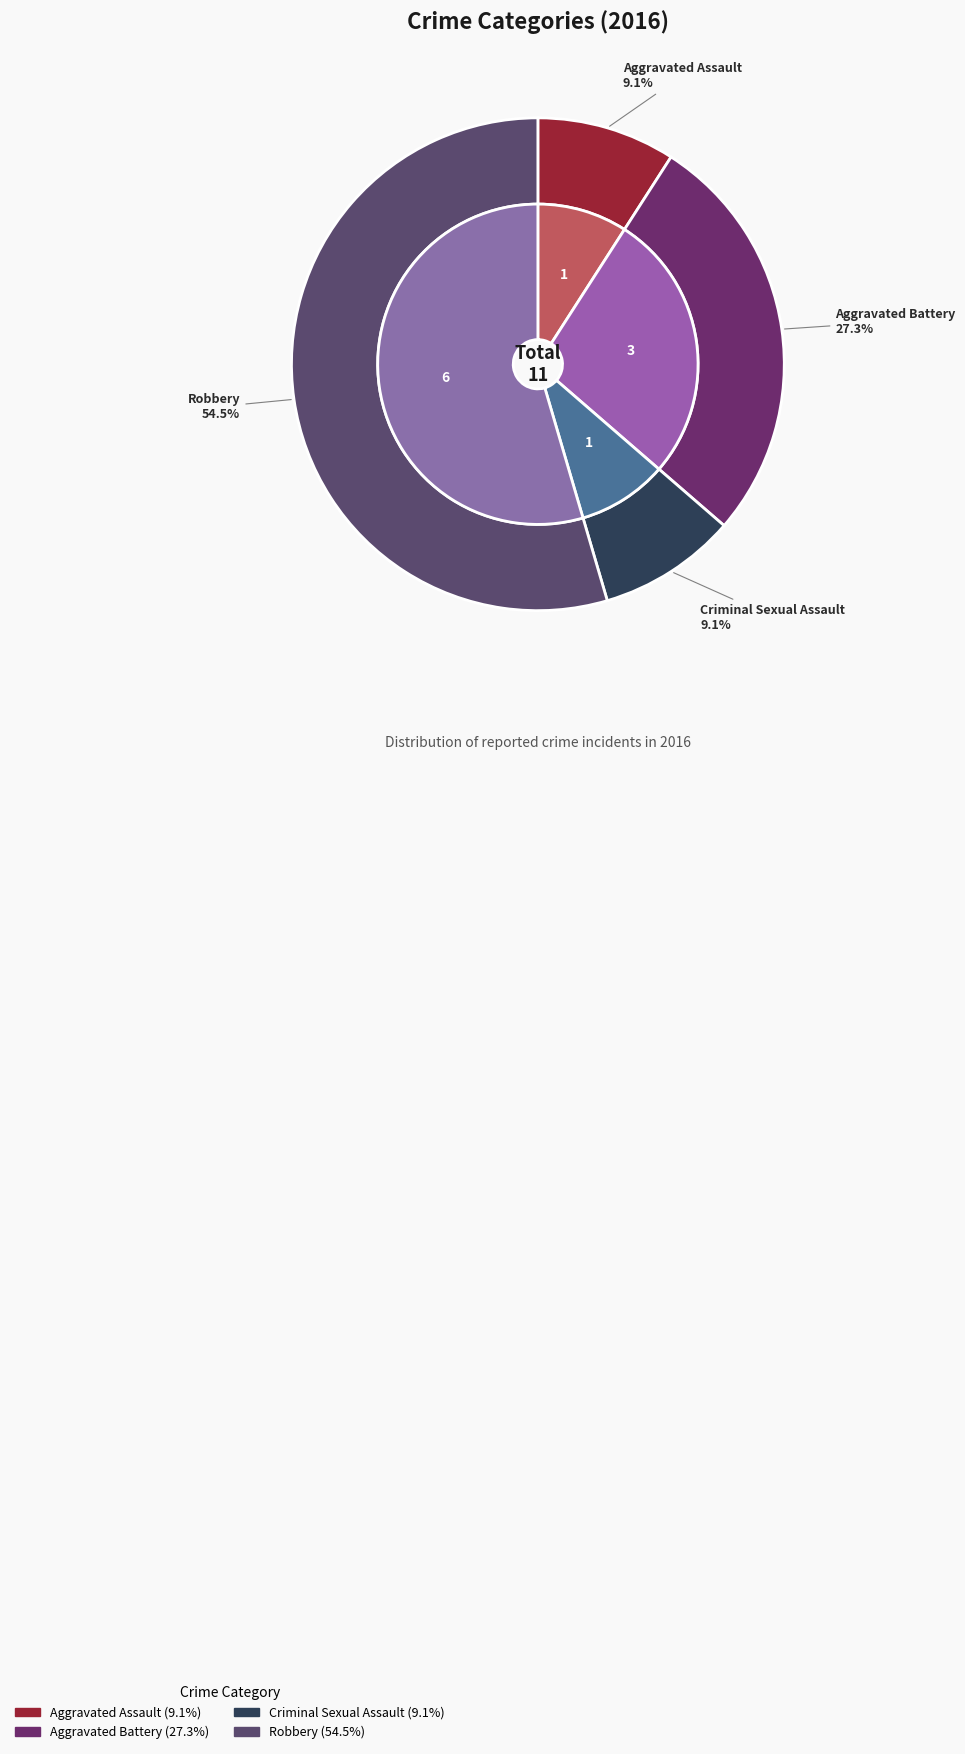

How many slices are in this pie chart?

4